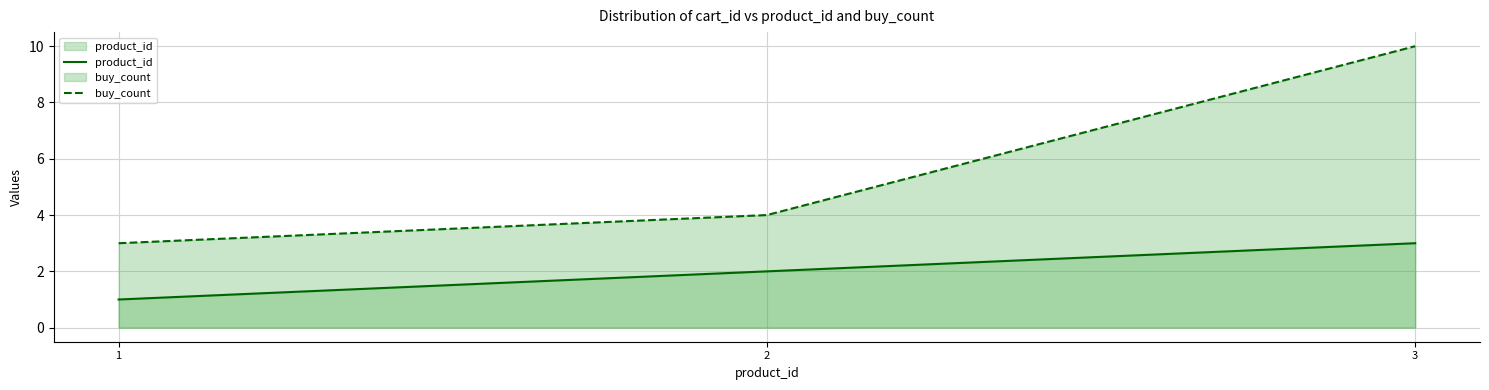

What is the total value across all series at 2?

6